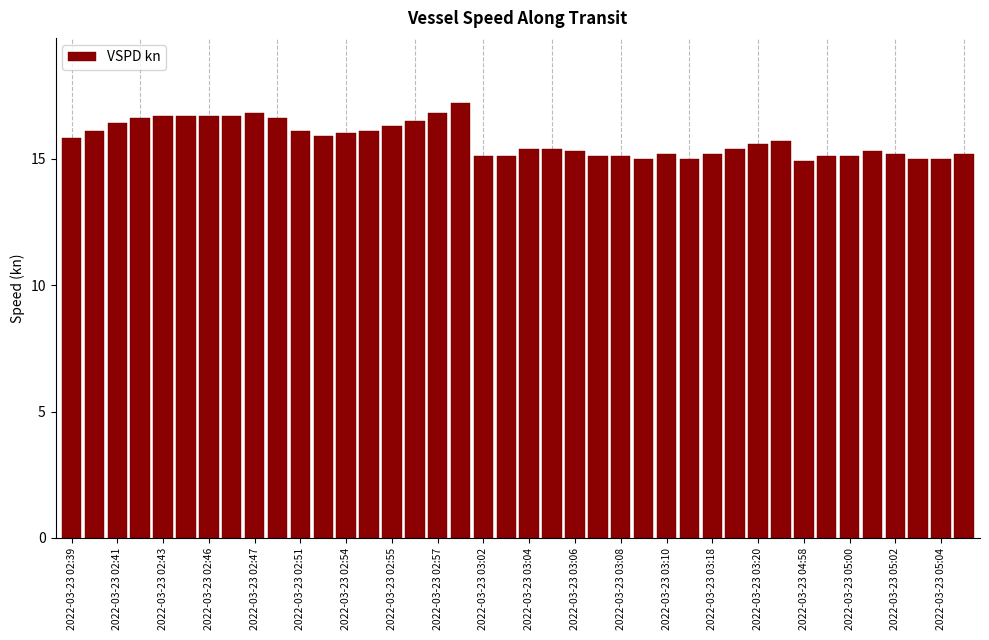

What is the minimum value shown in the chart?

14.9